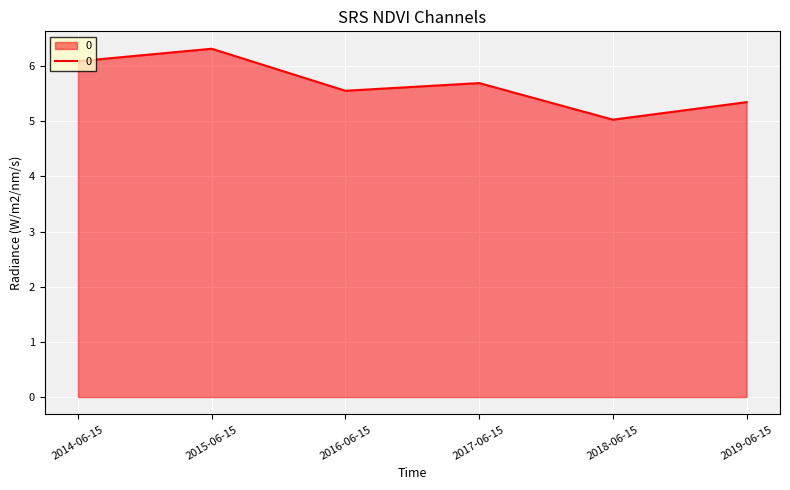

What is the difference between the maximum and minimum values?

1.3